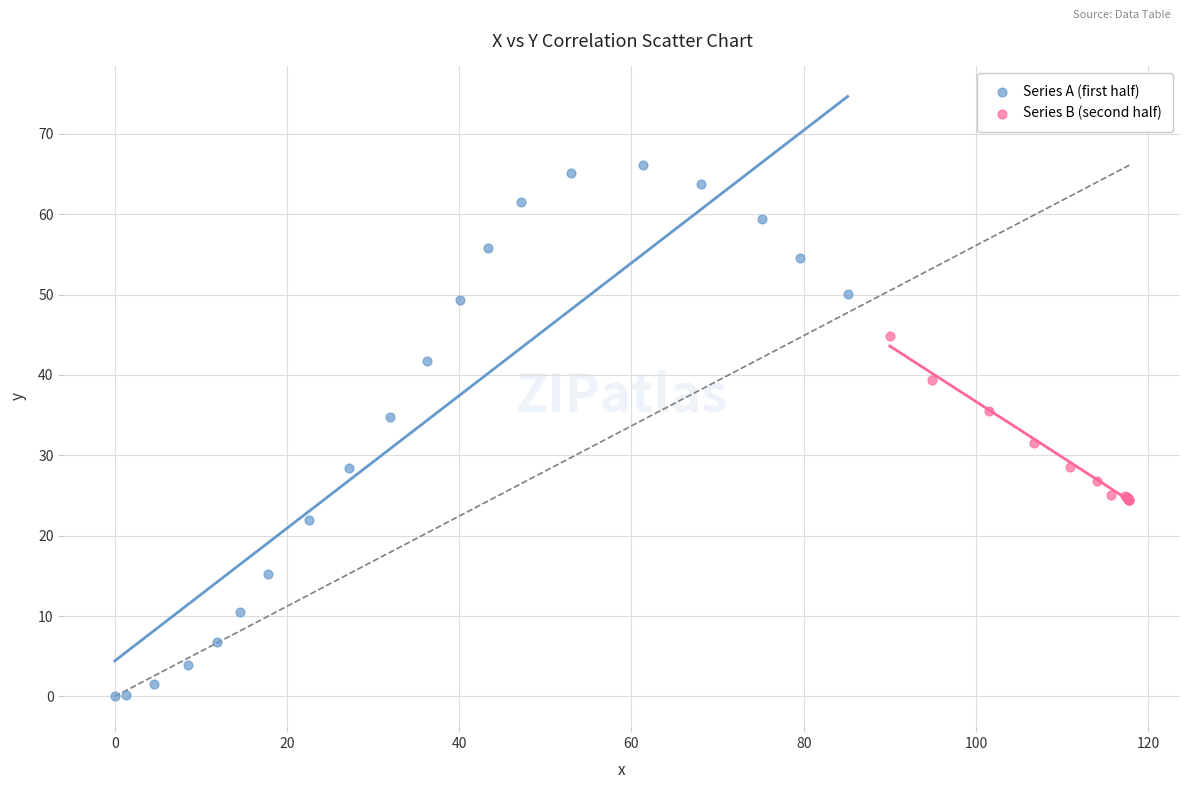

Which series contains the highest Y value?

Series A (first half)